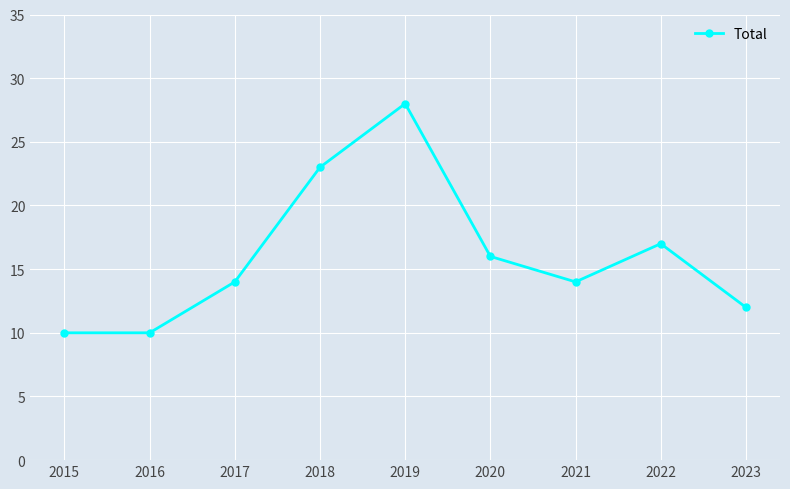

At which category does the data reach its first local peak?

2019